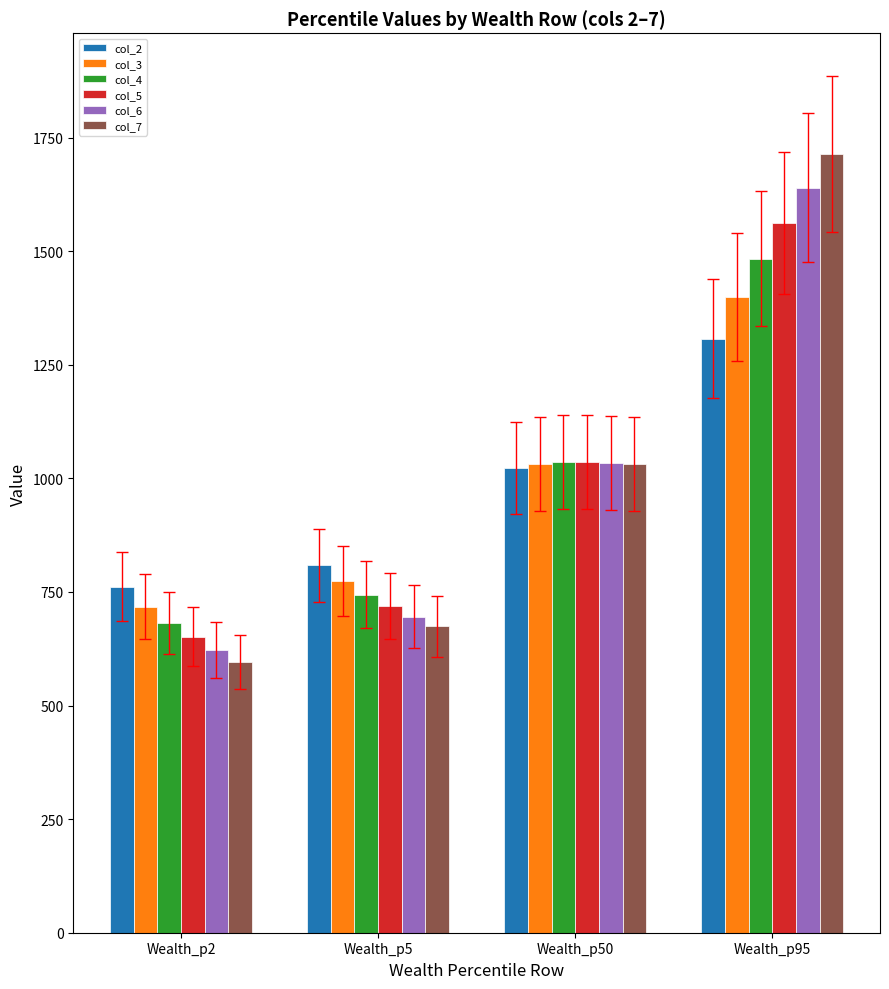

Reading left to right, transcribe all the data shown in this chart.

col_2: Wealth_p2=761.2	Wealth_p5=808.5	Wealth_p50=1022.9	Wealth_p95=1307.1
col_3: Wealth_p2=717.2	Wealth_p5=773.7	Wealth_p50=1032.0	Wealth_p95=1399.2
col_4: Wealth_p2=681.5	Wealth_p5=744.4	Wealth_p50=1035.1	Wealth_p95=1483.5
col_5: Wealth_p2=651.3	Wealth_p5=719.3	Wealth_p50=1035.8	Wealth_p95=1561.2
col_6: Wealth_p2=622.5	Wealth_p5=695.4	Wealth_p50=1033.7	Wealth_p95=1639.9
col_7: Wealth_p2=595.8	Wealth_p5=674.0	Wealth_p50=1031.0	Wealth_p95=1714.0